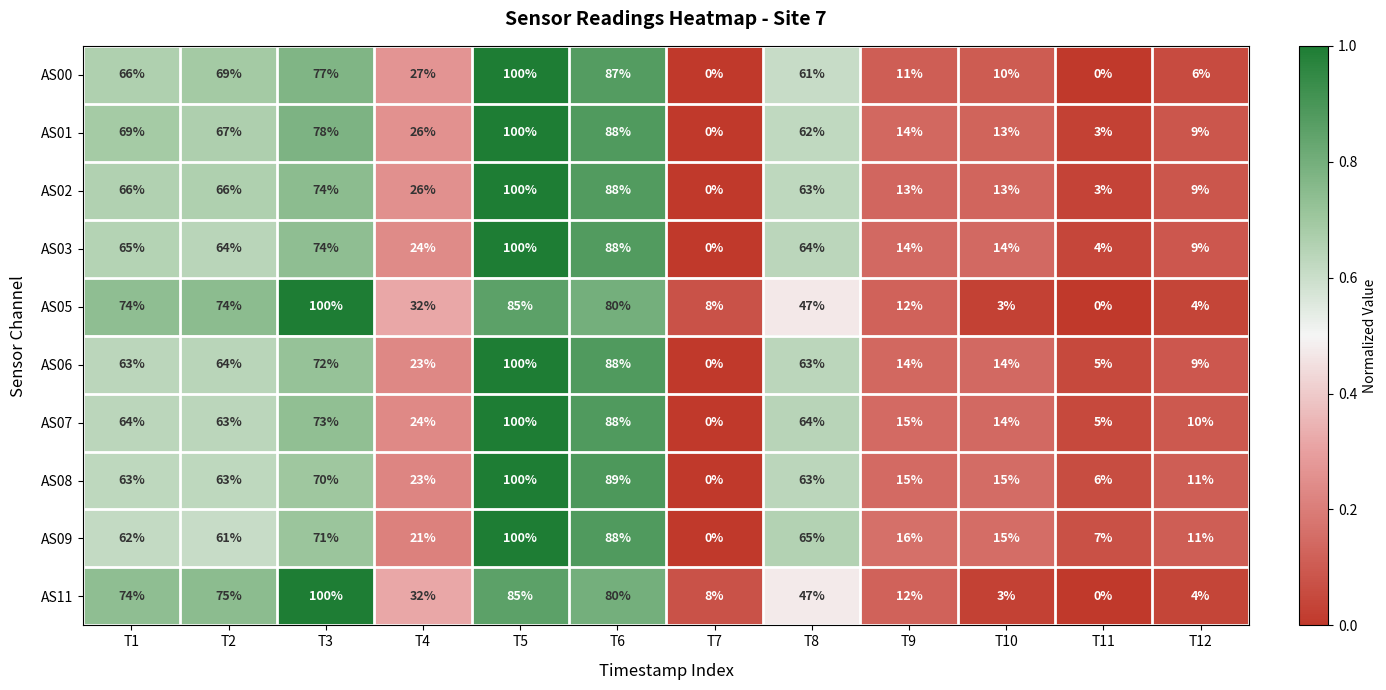

Is it true that AS01 equals 4 at T11?

False